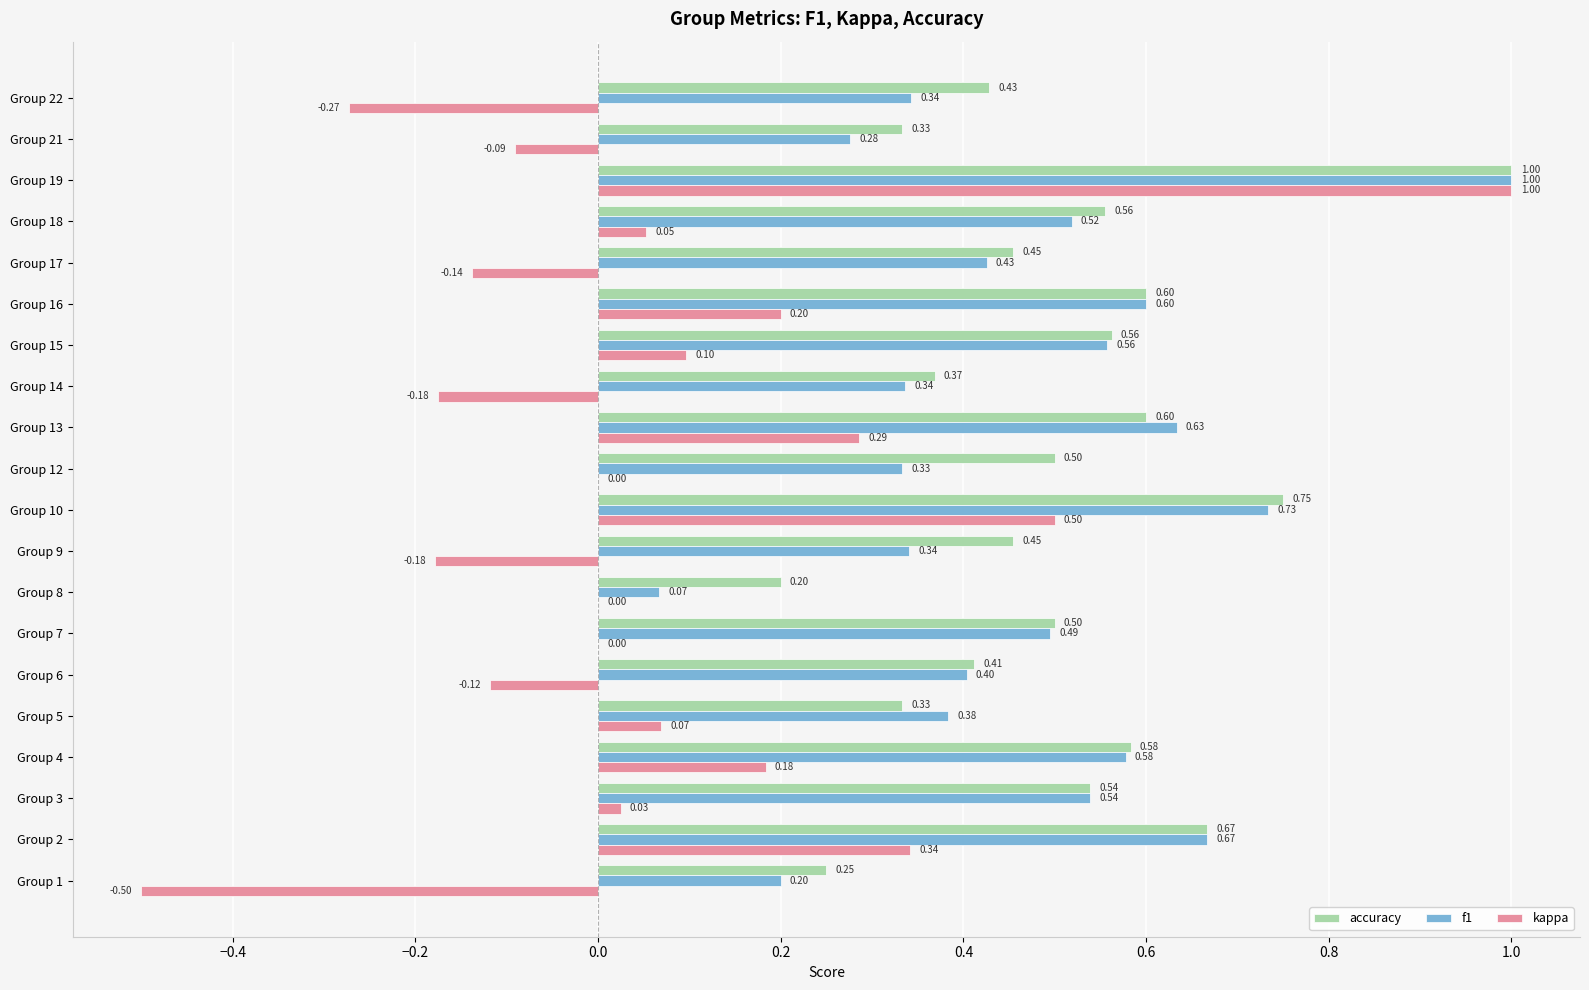

Between Group 12 and Group 16, which series saw the biggest shift?

f1